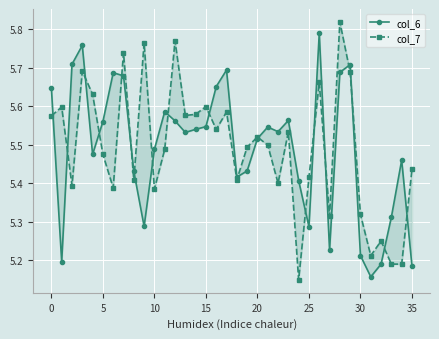

Which series has the widest spread of values?

col_7